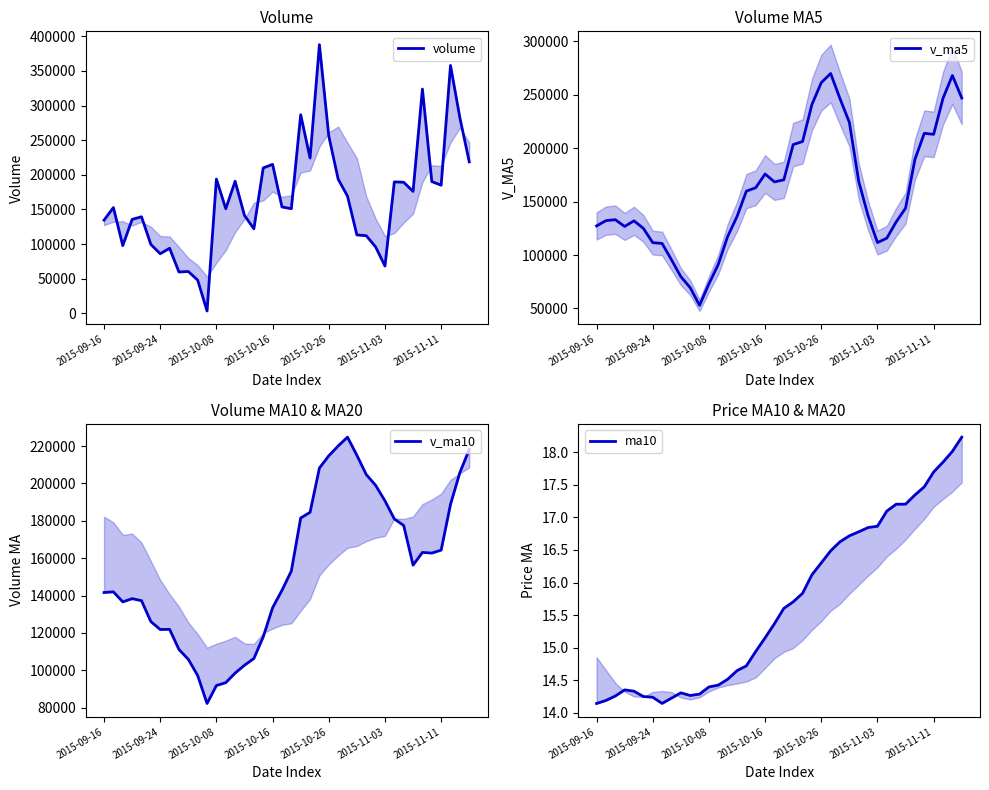

The value of v_ma10 at 29 is 198982.0. True or false?

True